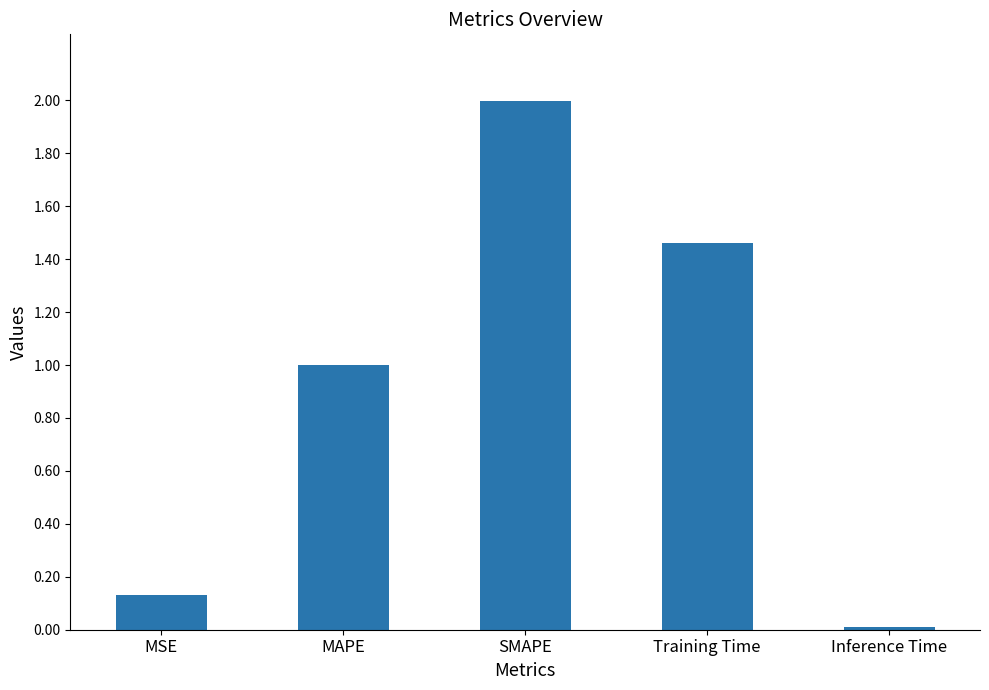

What position from the left is SMAPE?

3